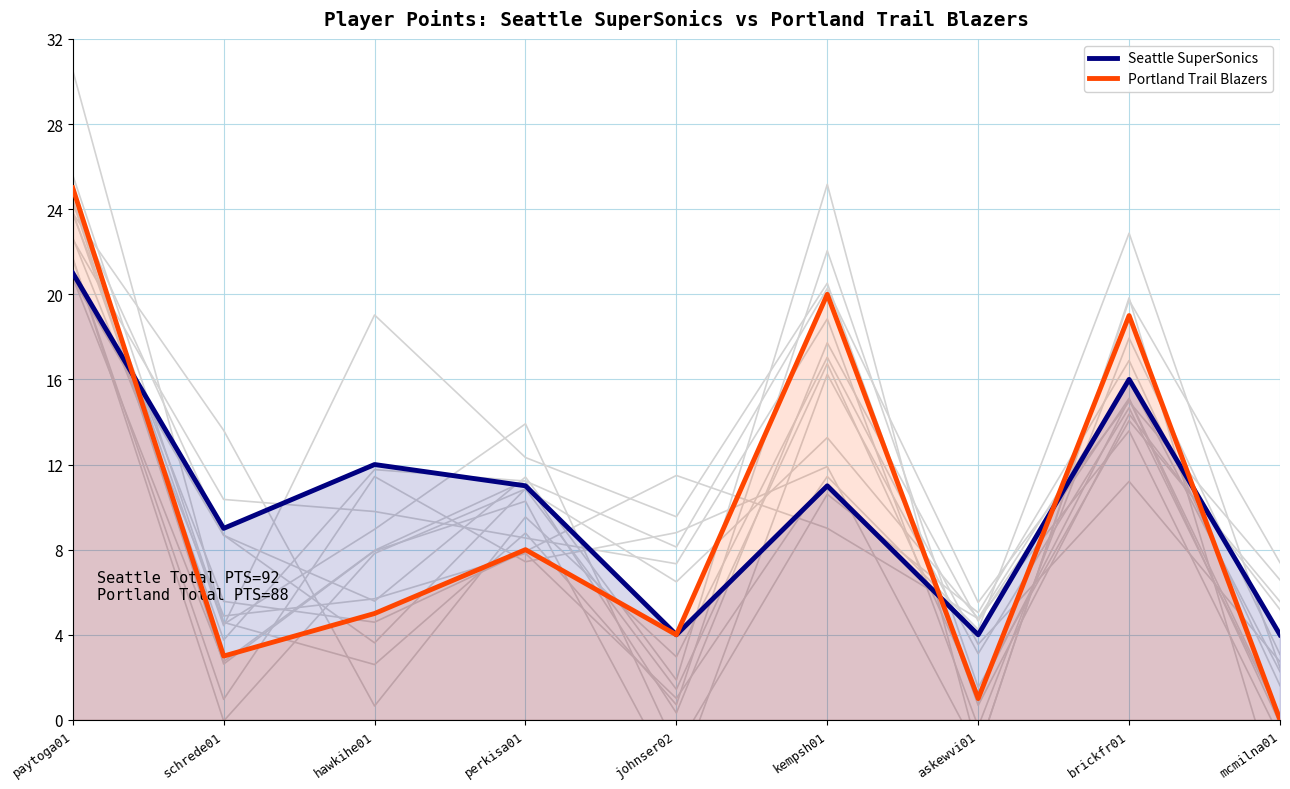

Where is Portland Trail Blazers nearest to the value 12?

perkisa01